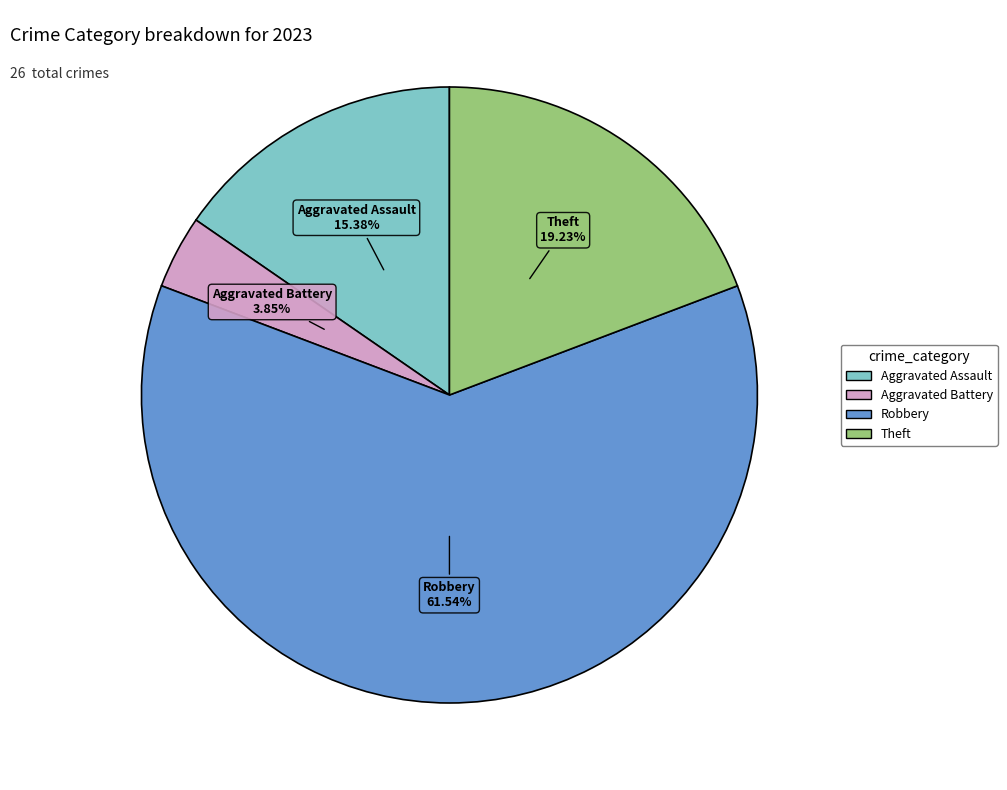

What percentage do Aggravated Assault and Robbery together represent?

76.9%